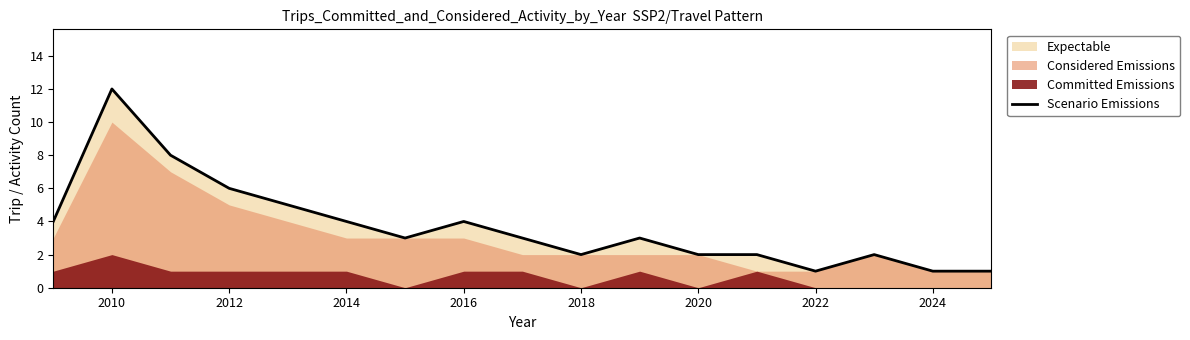

Where is the first local maximum?

2010